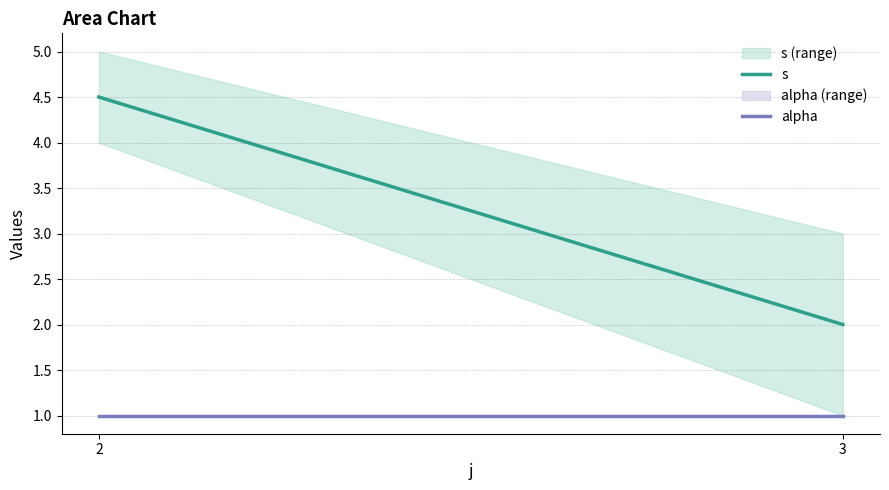

Which series has the largest range (max minus min)?

s